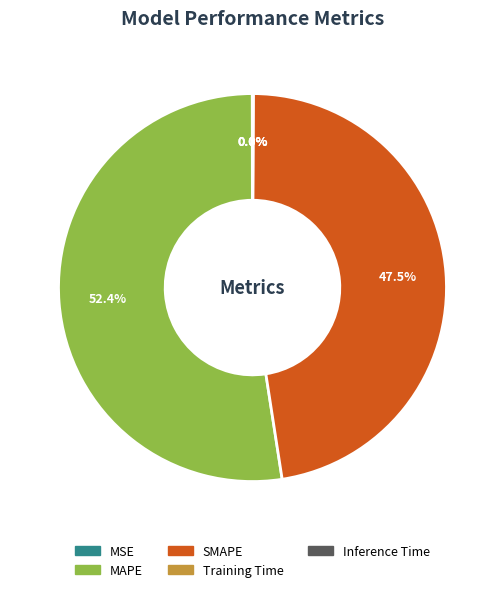

What portion of the pie excludes SMAPE?

52.5%